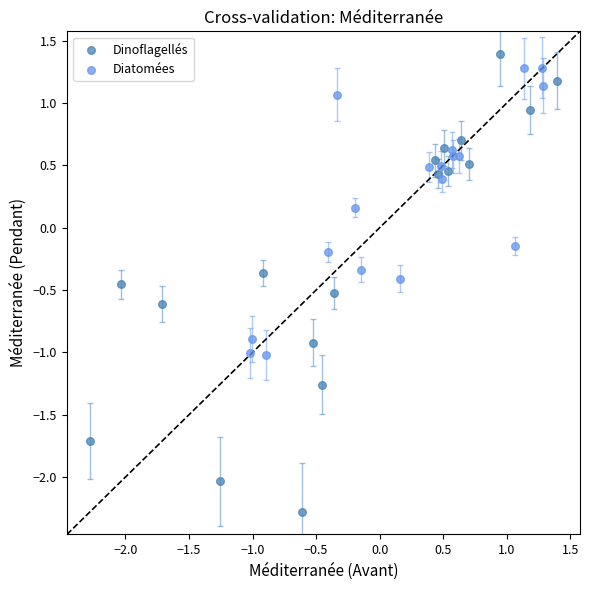

Which series contains the lowest Y value?

Dinoflagellés